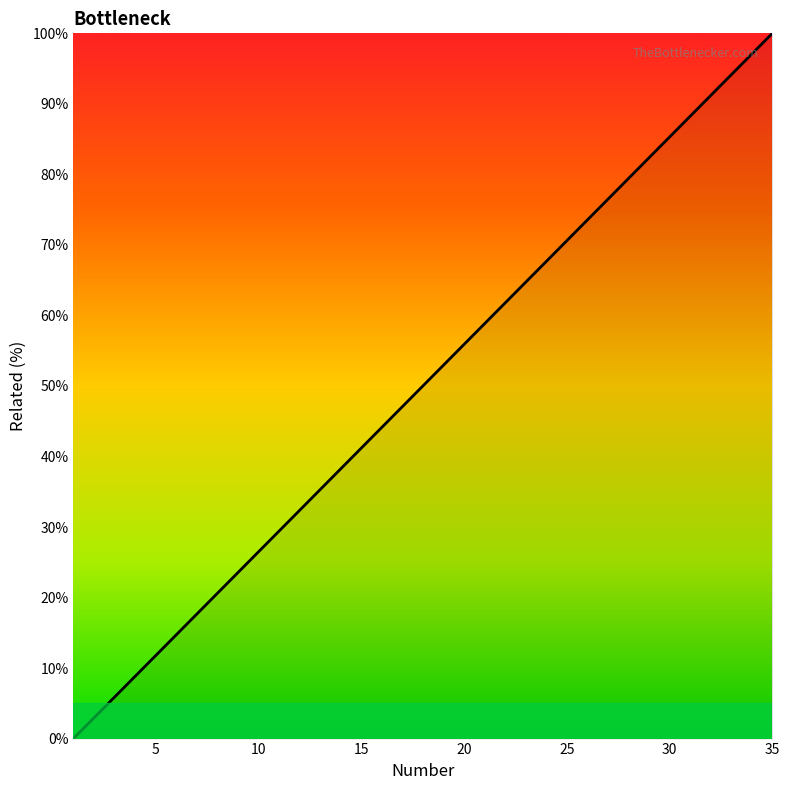

What is the difference between the maximum and minimum values?

100.0